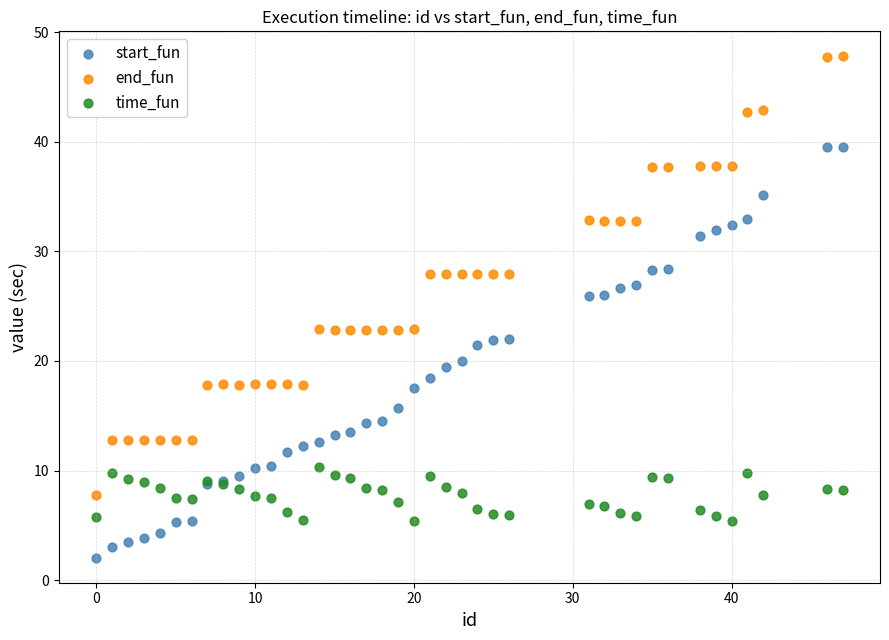

Which series contains the lowest Y value?

start_fun